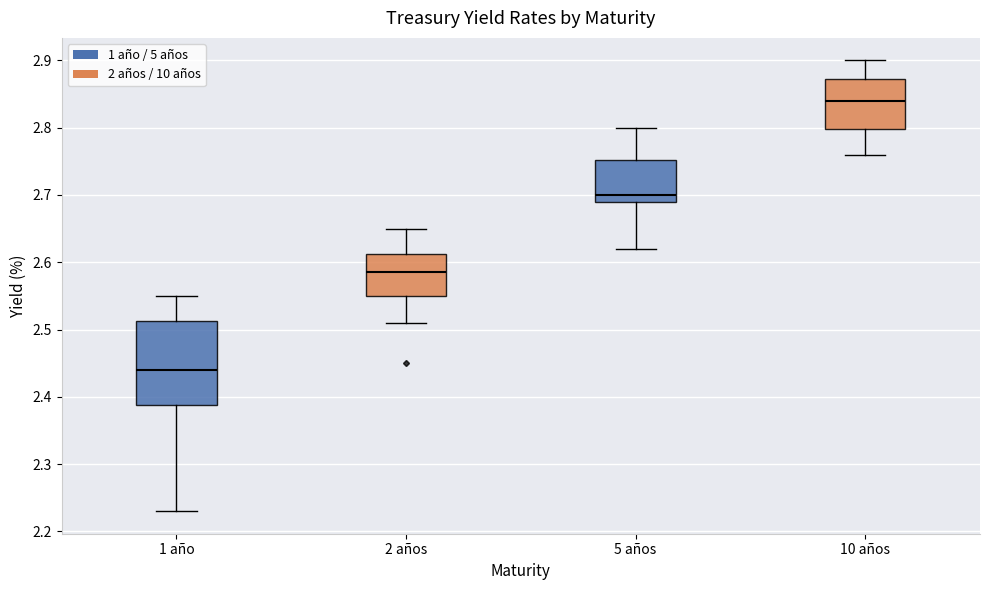

Which box's median line is the highest?

10 años